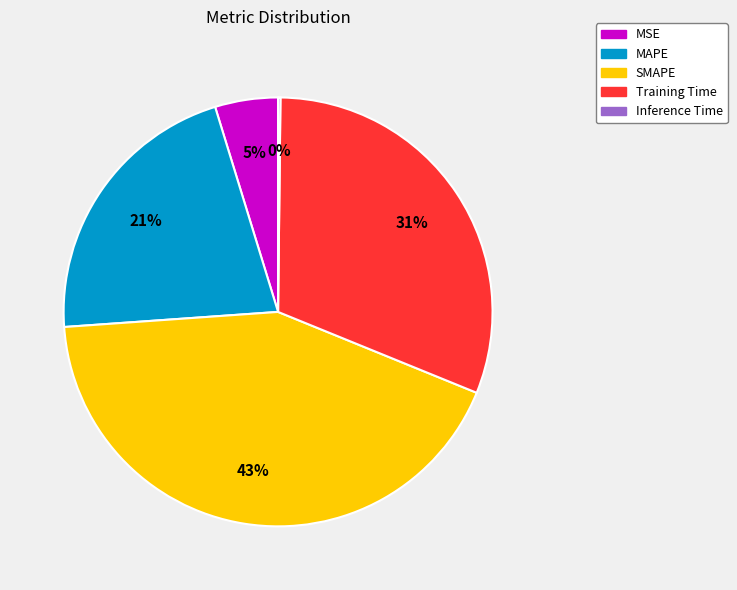

Which category has the biggest portion of the pie?

SMAPE